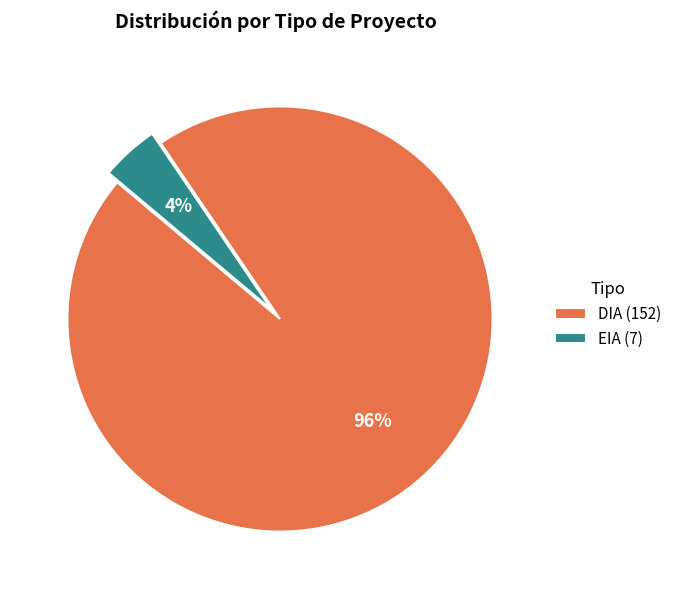

Is it true that EIA (7) is 10% of the pie?

False